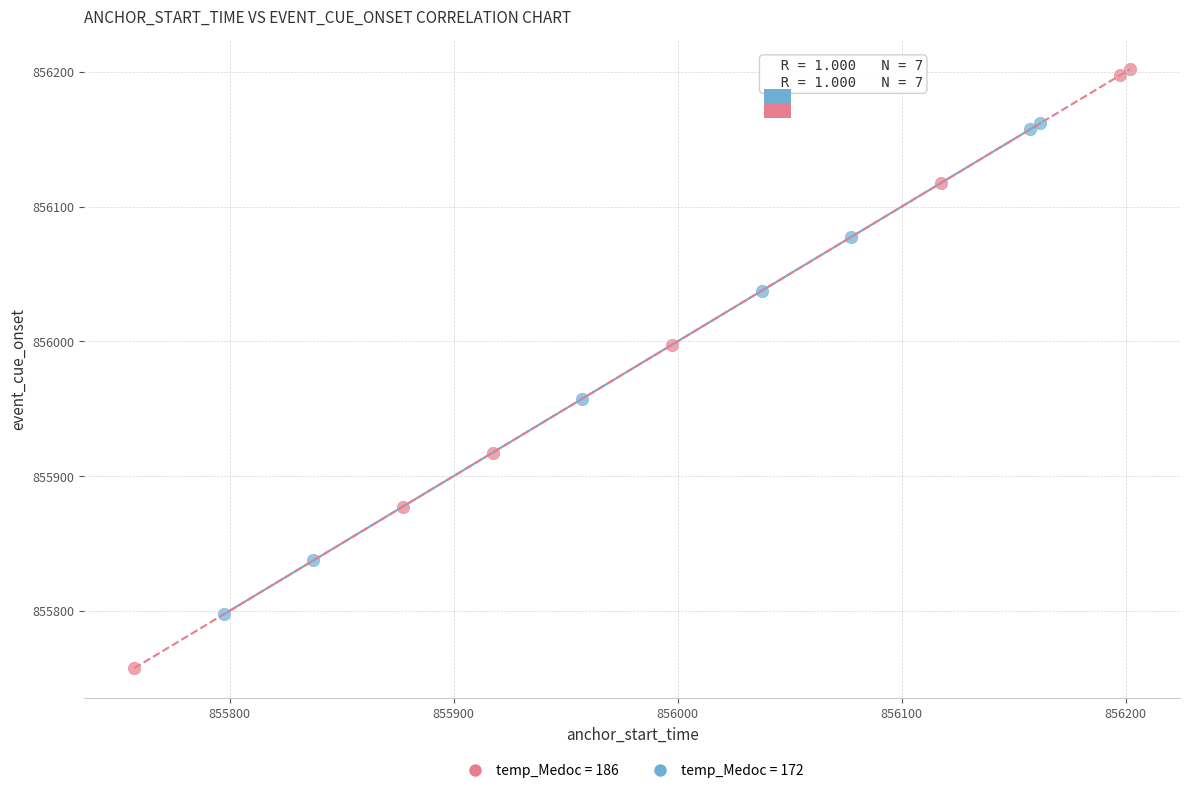

Which series has the largest Y range (max minus min)?

temp_Medoc = 186